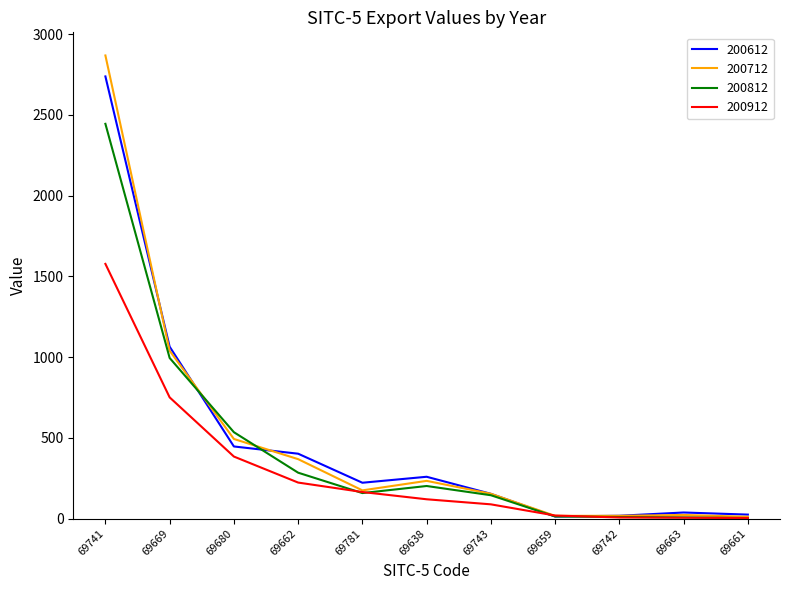

What is the average value of the 200912 series?

303.6